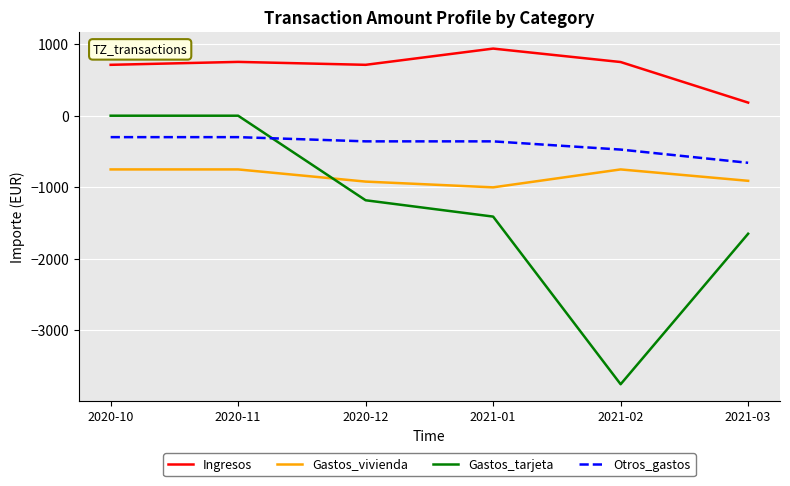

Which series changed the most between 2021-01 and 2021-02?

Gastos_tarjeta